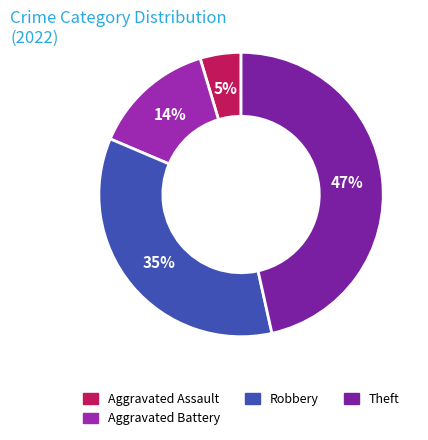

Count the number of slices in the pie.

4